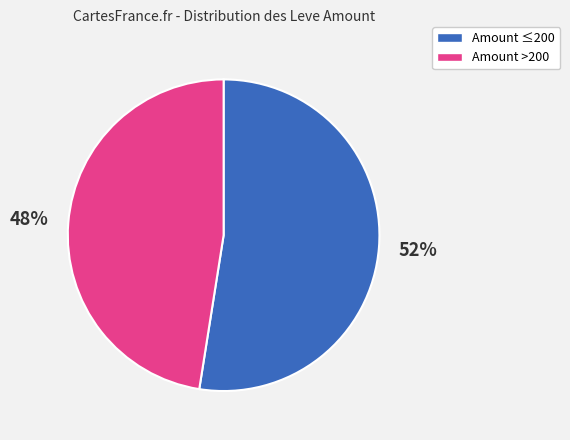

Does any single category account for the majority?

Yes